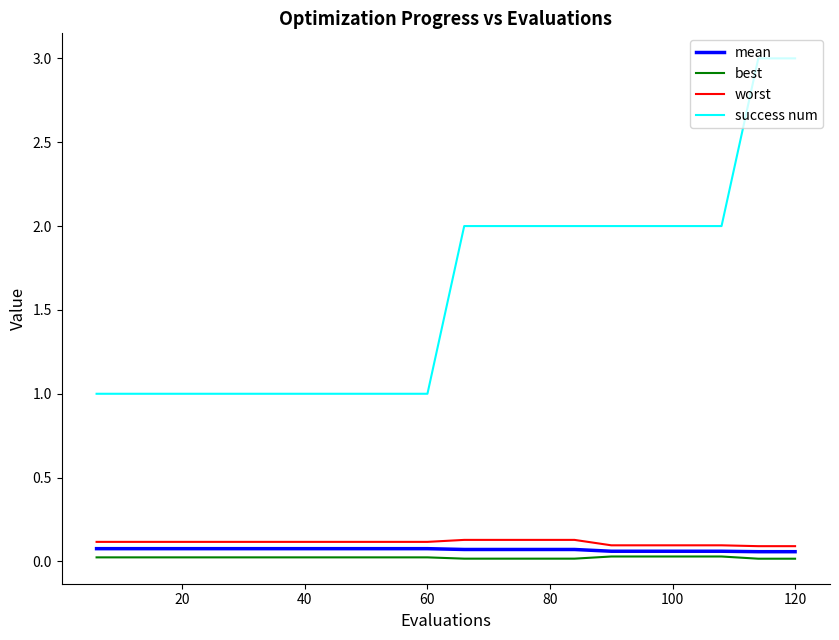

Which series has the largest total across all categories?

success num